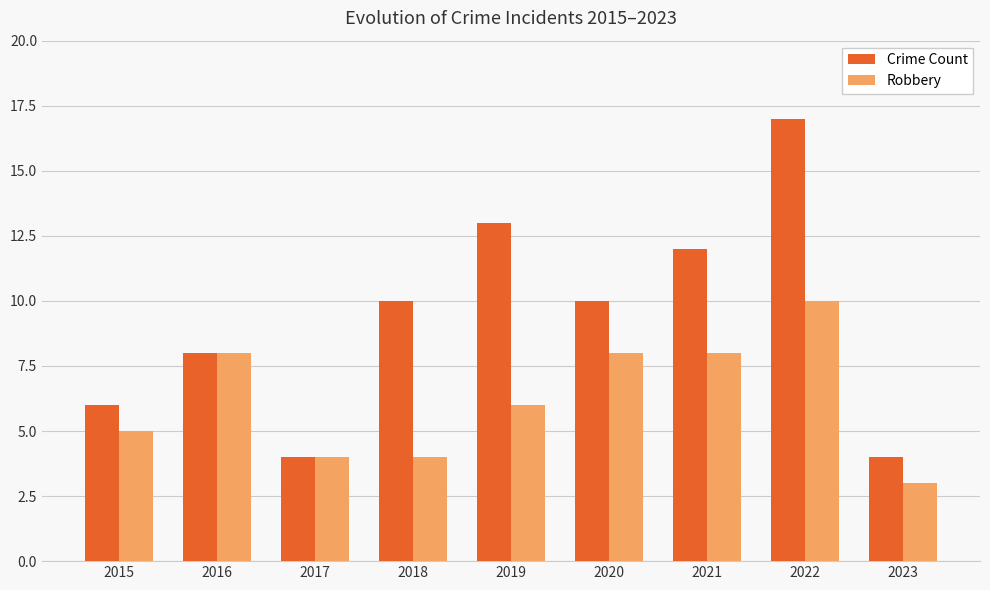

Read the Robbery value at 2021.

8